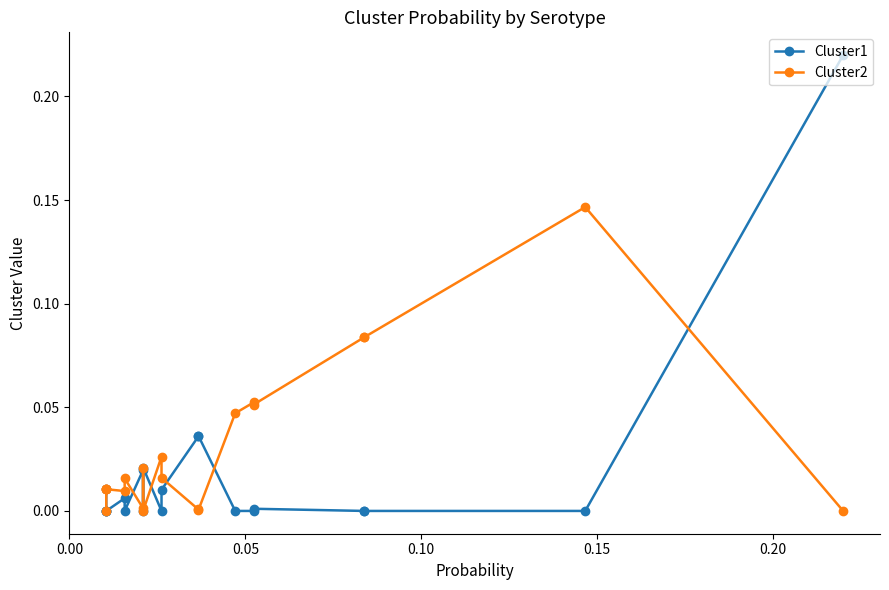

Rank the series at 0.15 from highest to lowest value.

Cluster2, Cluster1